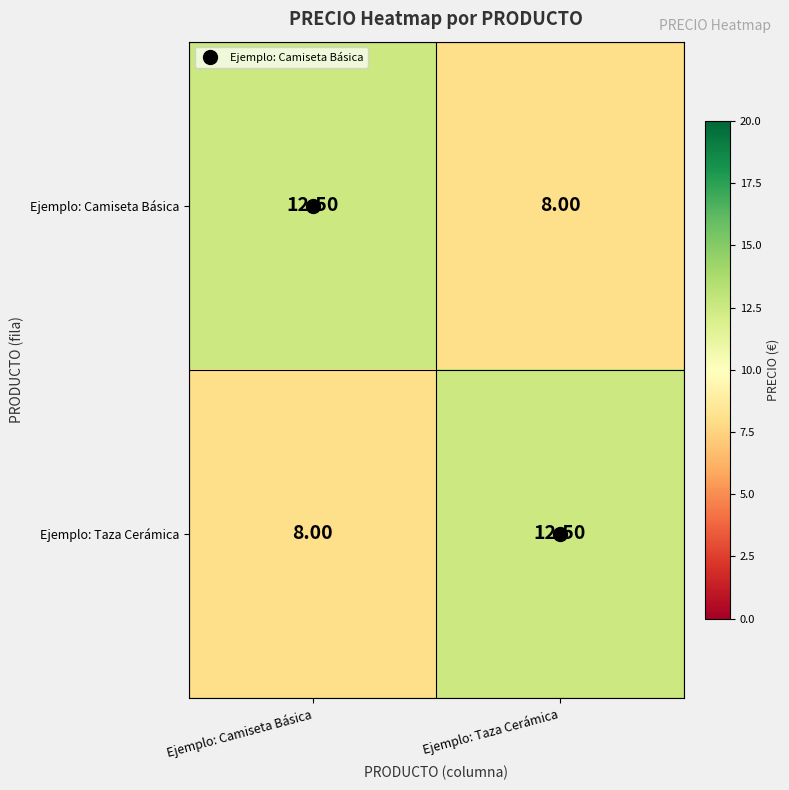

At how many categories does at least one series exceed 9?

2